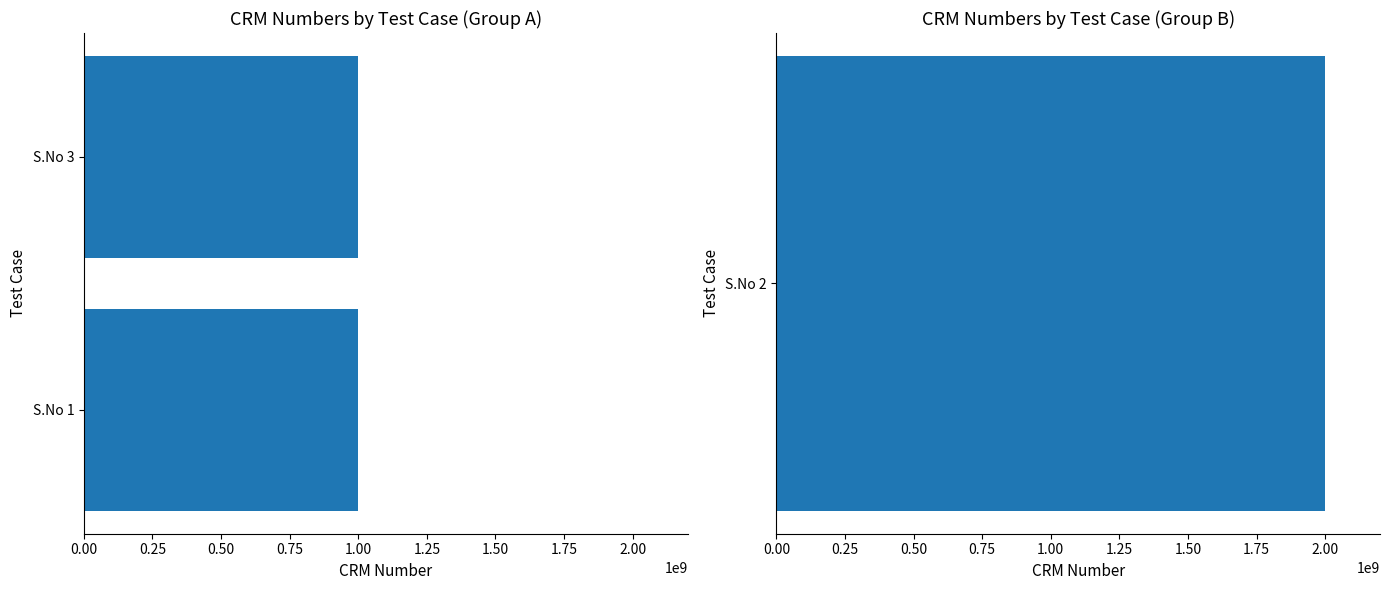

What is the value of the 3rd bar from the left?

1000165286